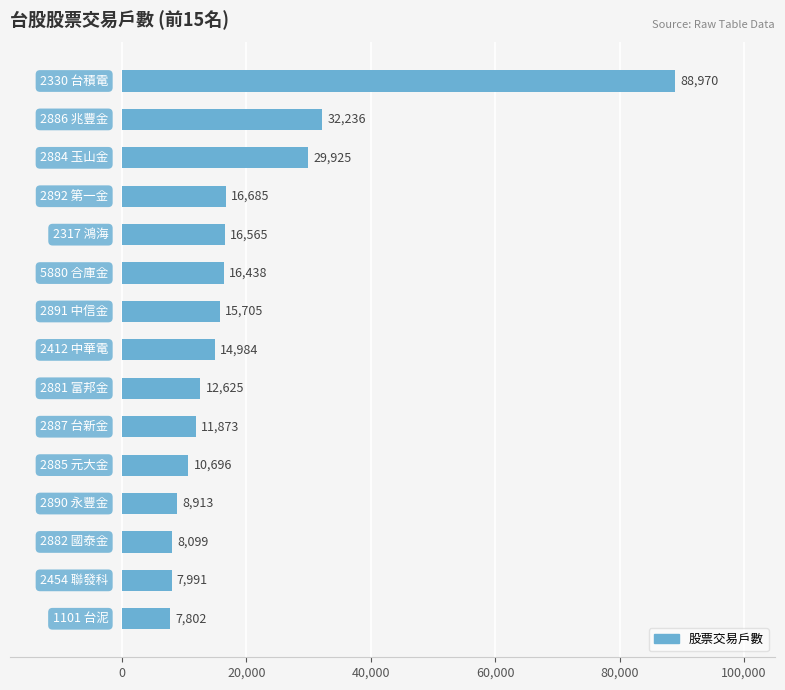

What is the average value?

19967